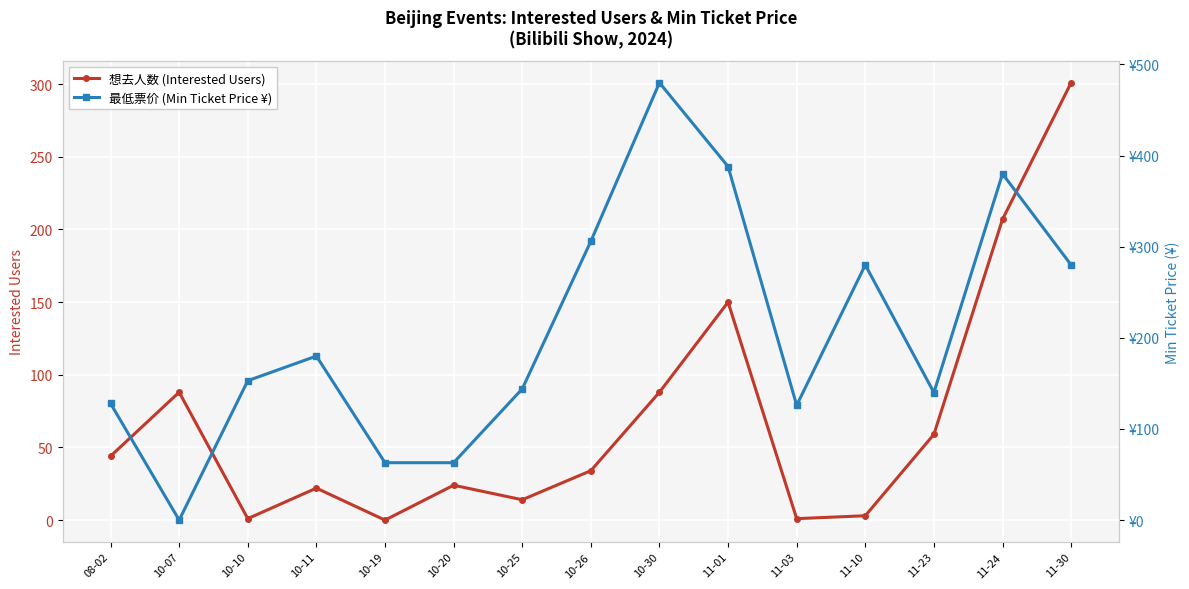

What is the spread (max minus min) of values at 10-11?

158